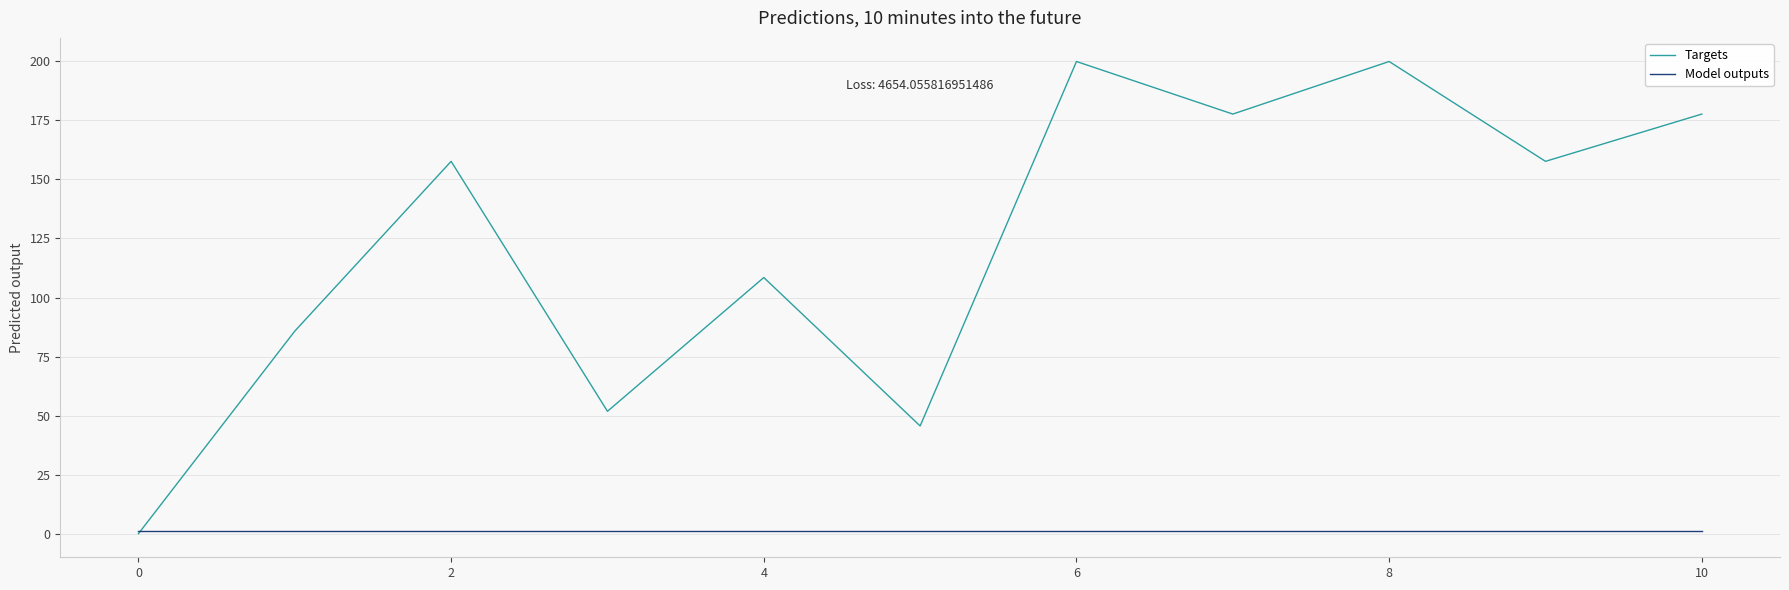

What is the maximum value for Targets?

200.0